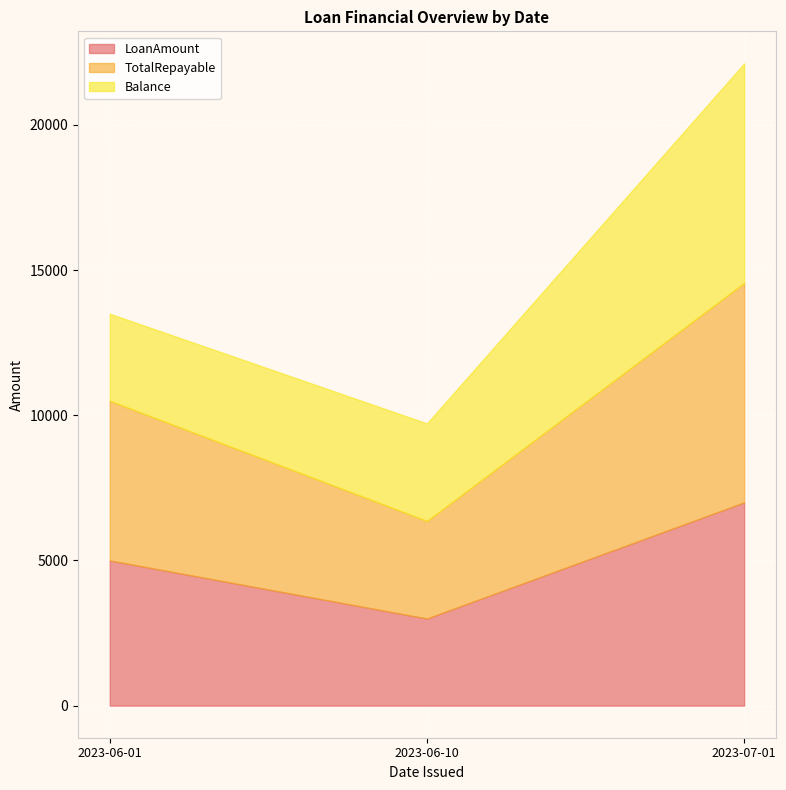

What is the sum of all Balance values?

13920